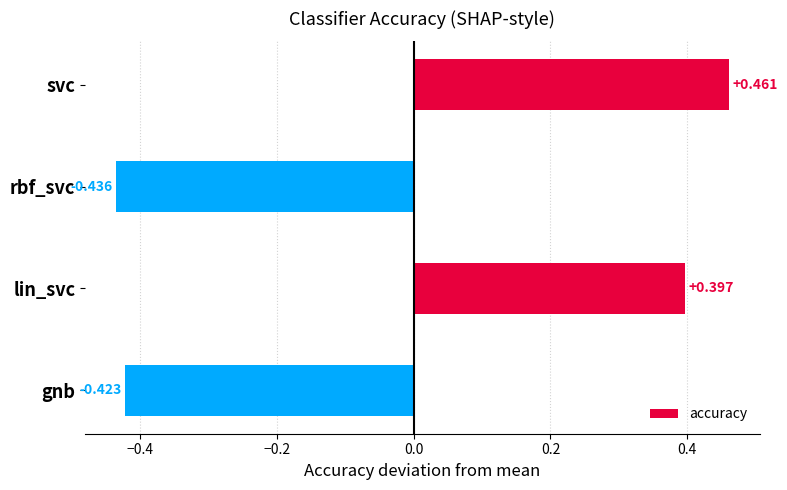

Which has a higher value, rbf_svc or svc?

svc